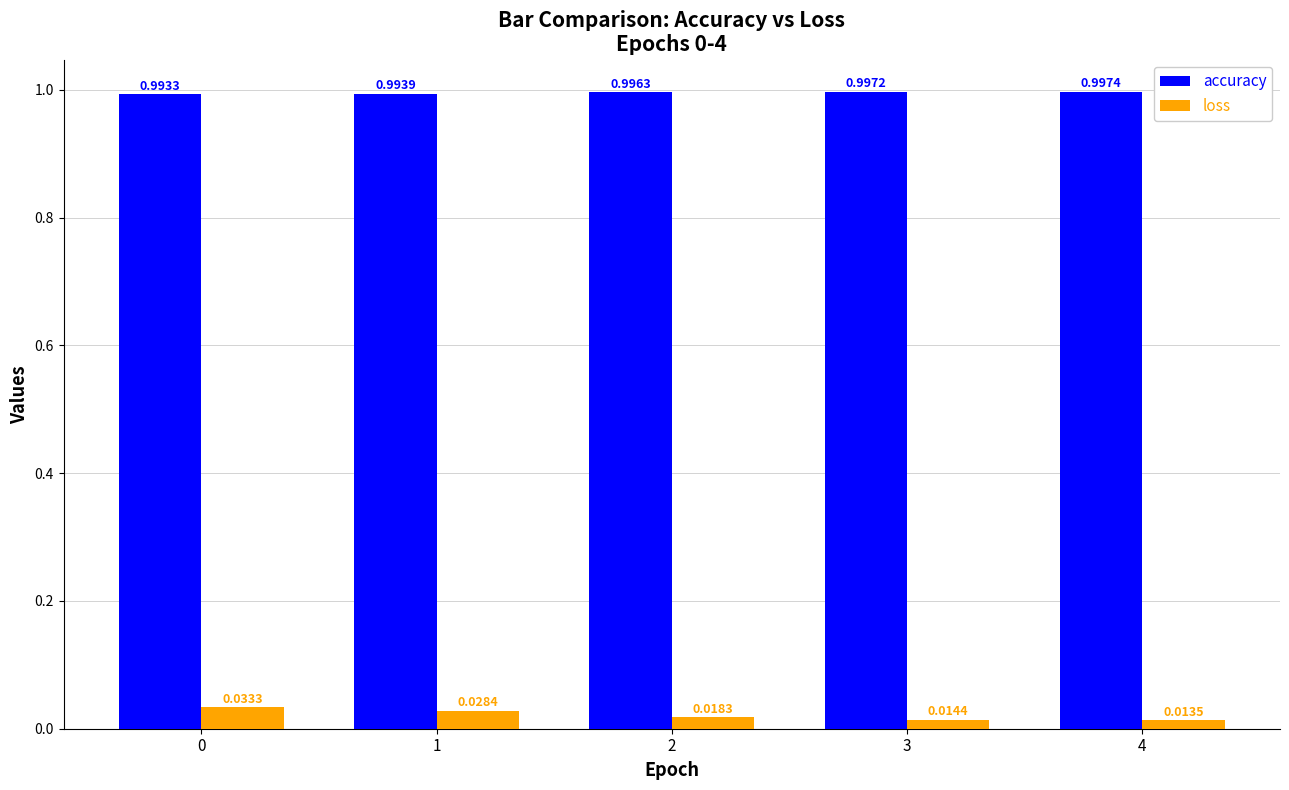

Is it true that accuracy equals 1.0 at 3?

True